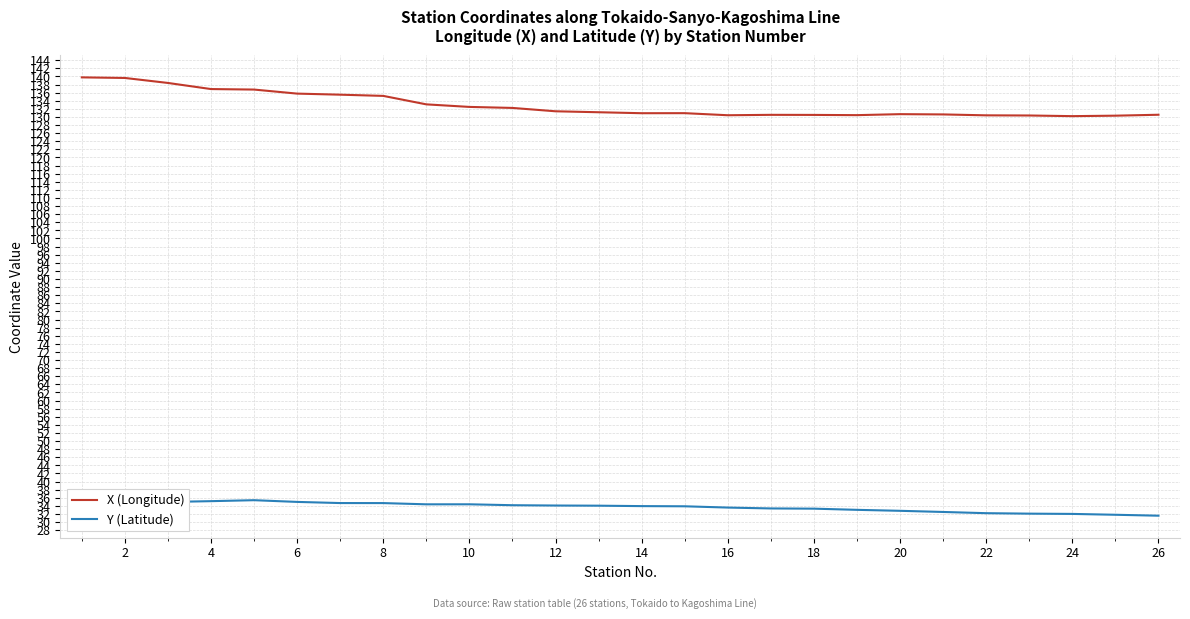

True or false: X (Longitude) and Y (Latitude) intersect in this chart.

False